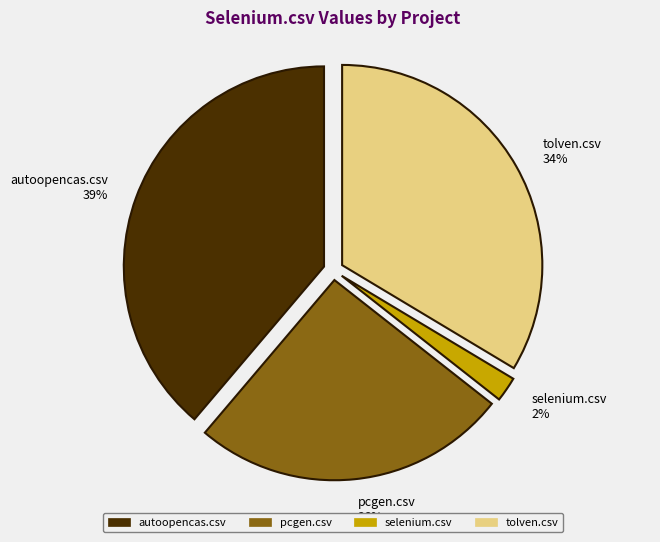

How many slices are in this pie chart?

4